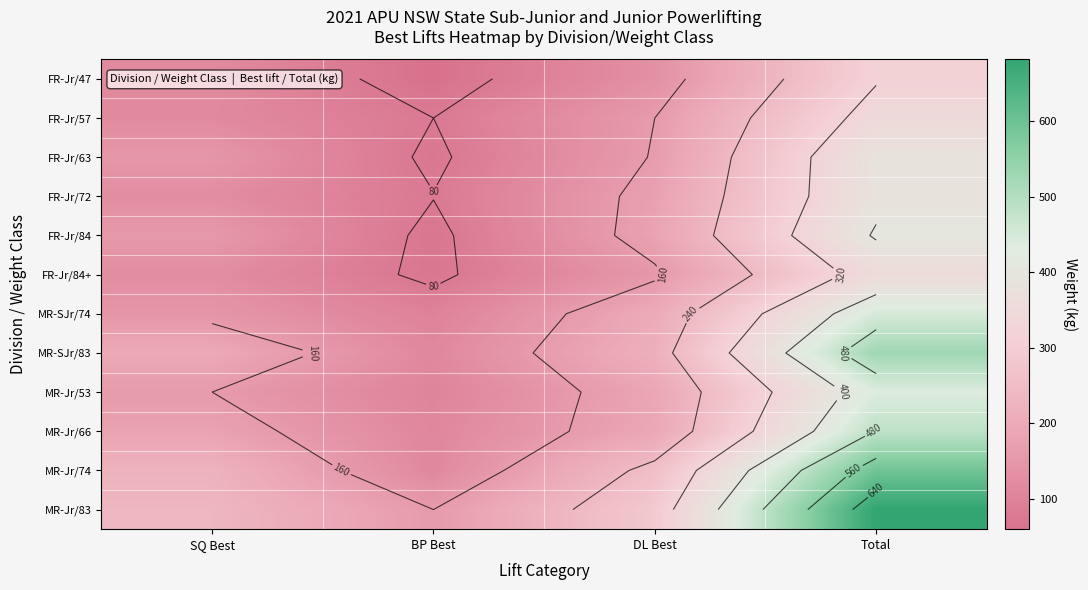

Which category has the highest value across all series?

Total